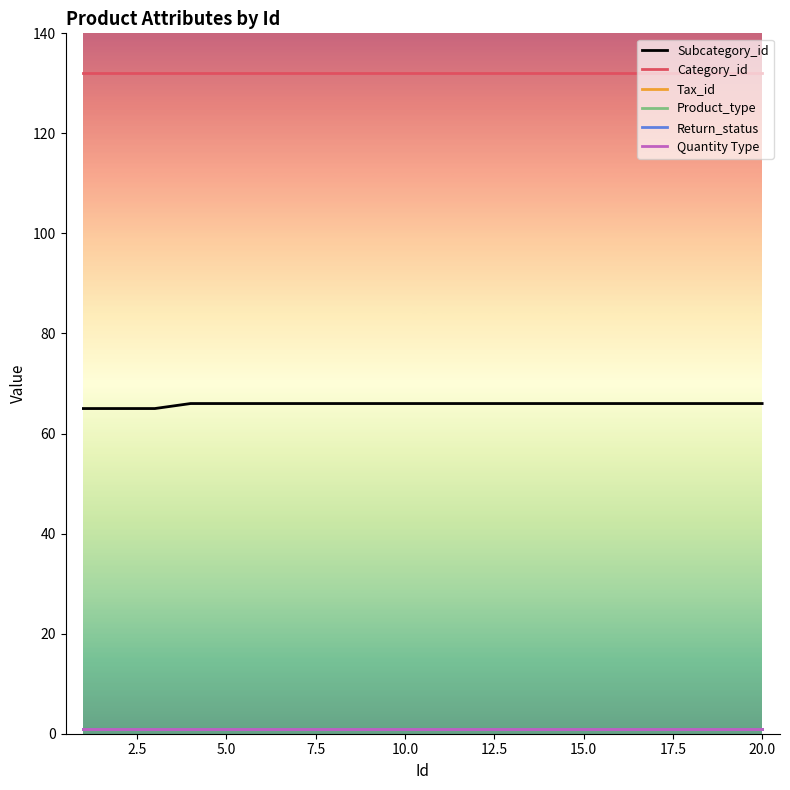

Does the chart have visible grid lines?

No